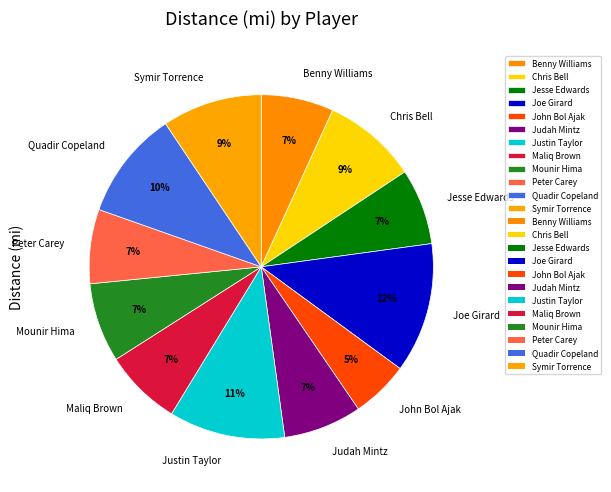

Is there a majority slice in this chart?

No